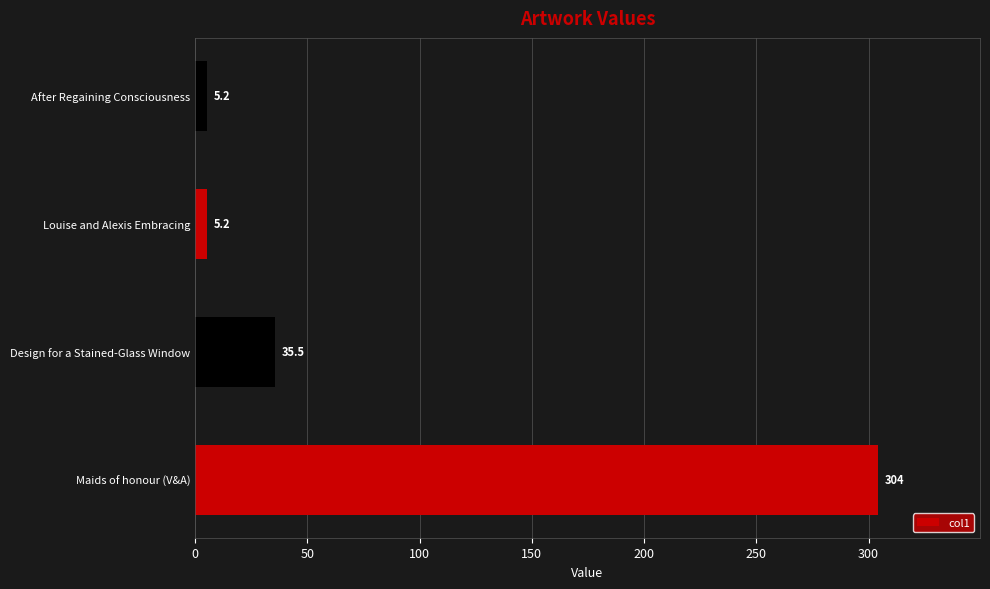

Is it true that the value at Maids of honour (V&A) is 483.8?

False